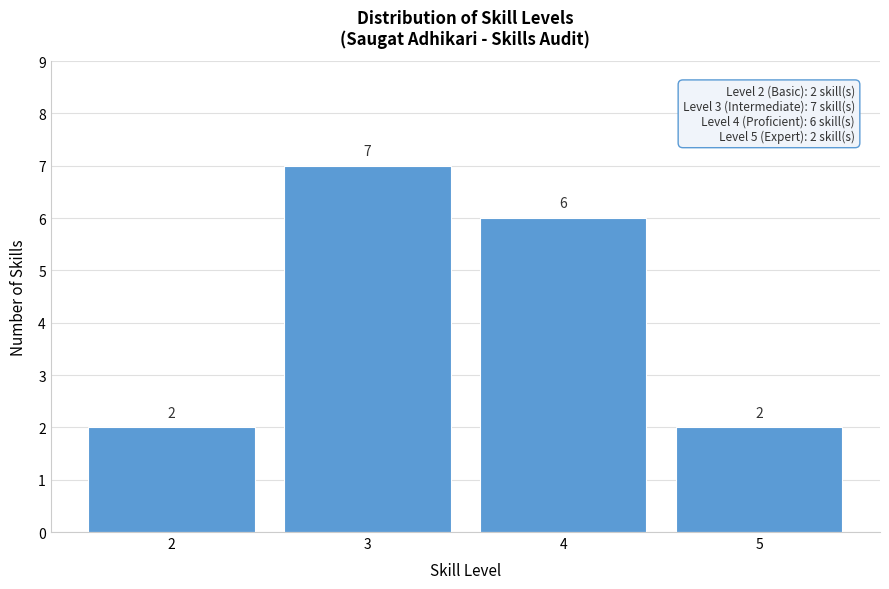

How tall is the bar that spans 2.5 to 3.5 on the x-axis?

7